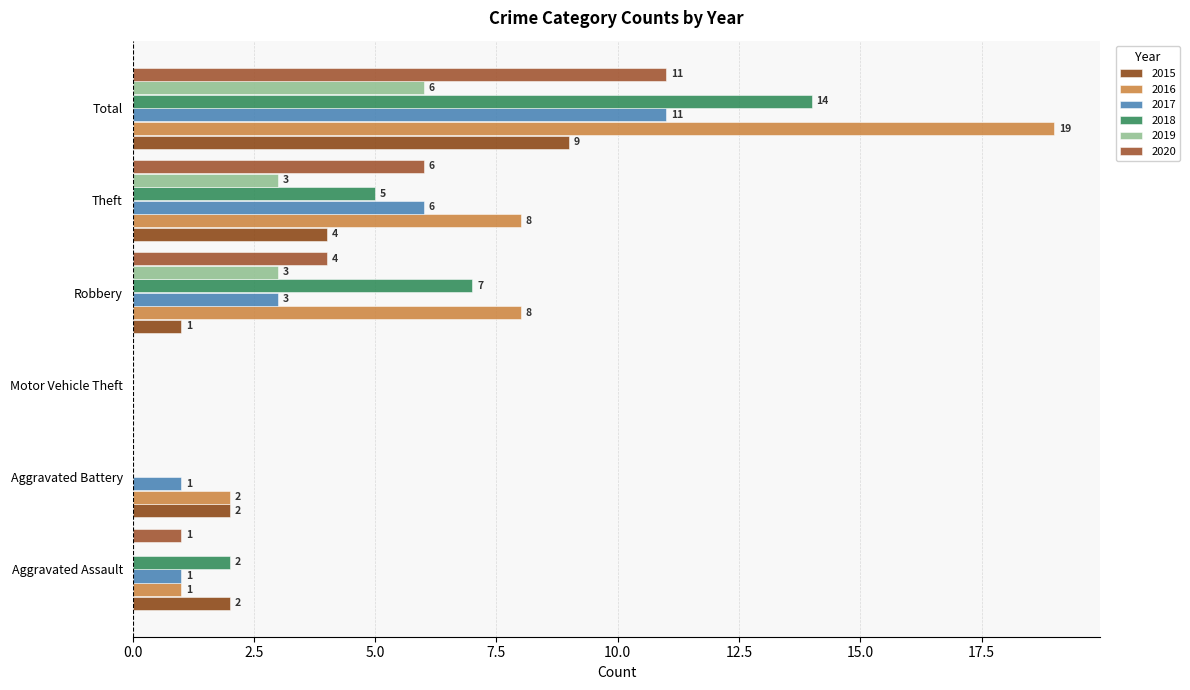

How many data points does each series have?

6